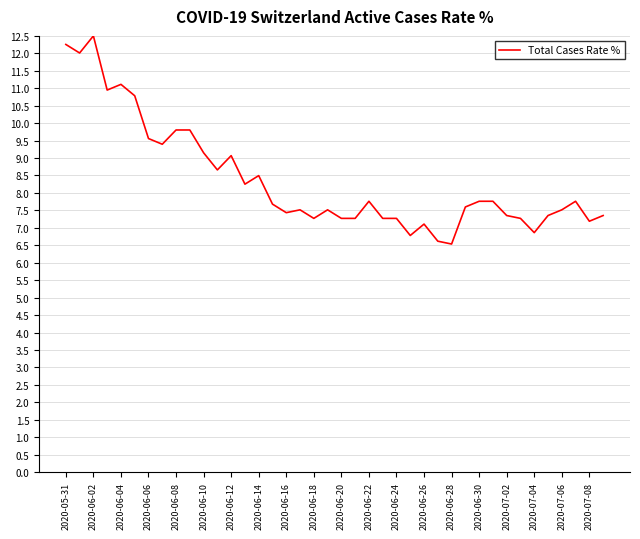

What is the maximum value shown in the chart?

12.5